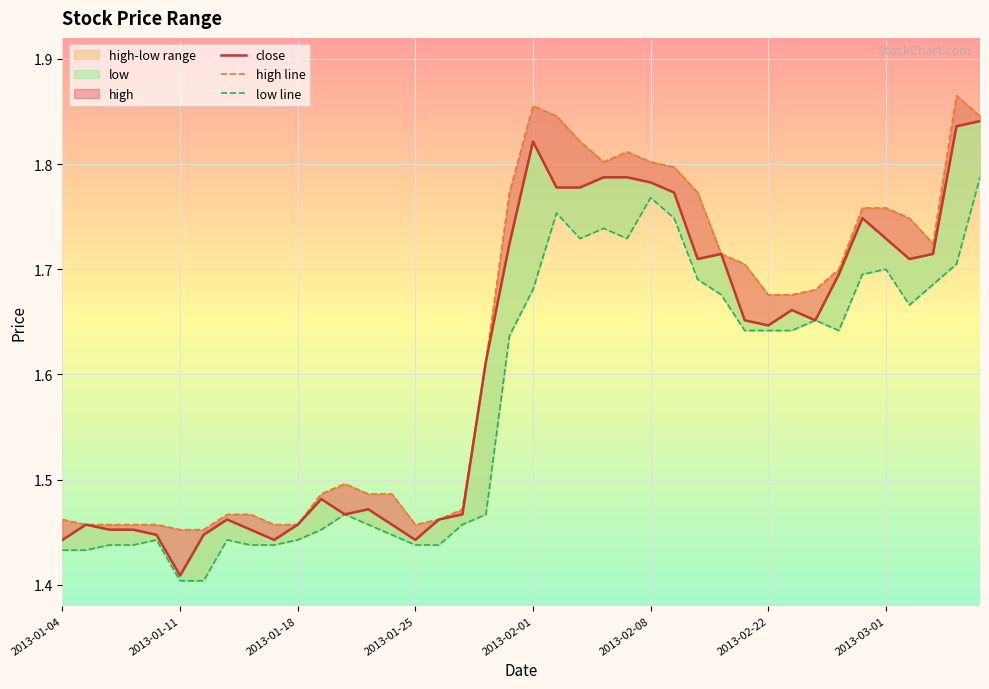

What is the total value across all series at 9?

4.3